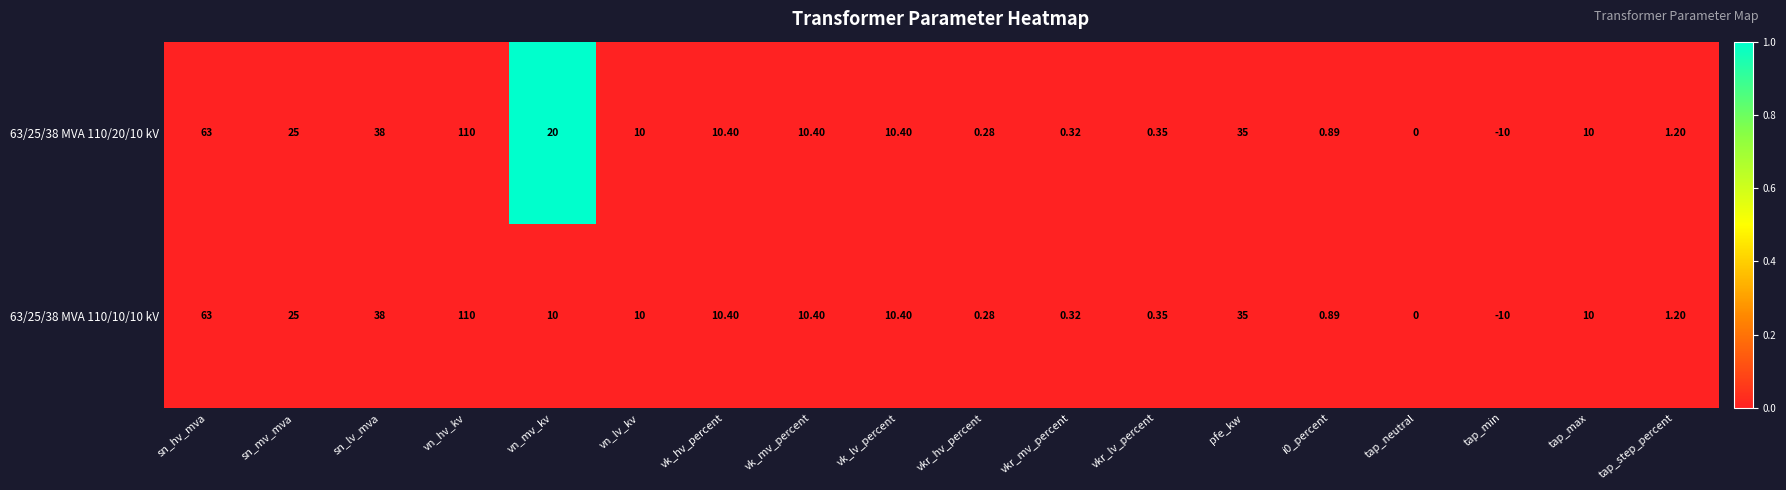

Which series has the largest total across all categories?

63/25/38 MVA 110/20/10 kV